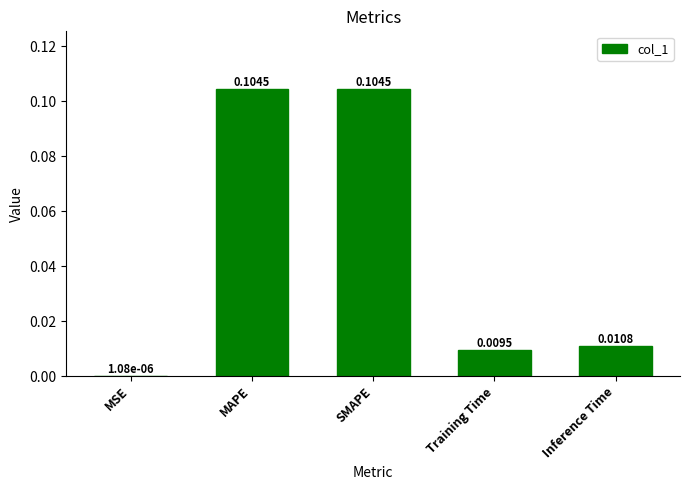

Where is the data nearest to the value 0?

MSE